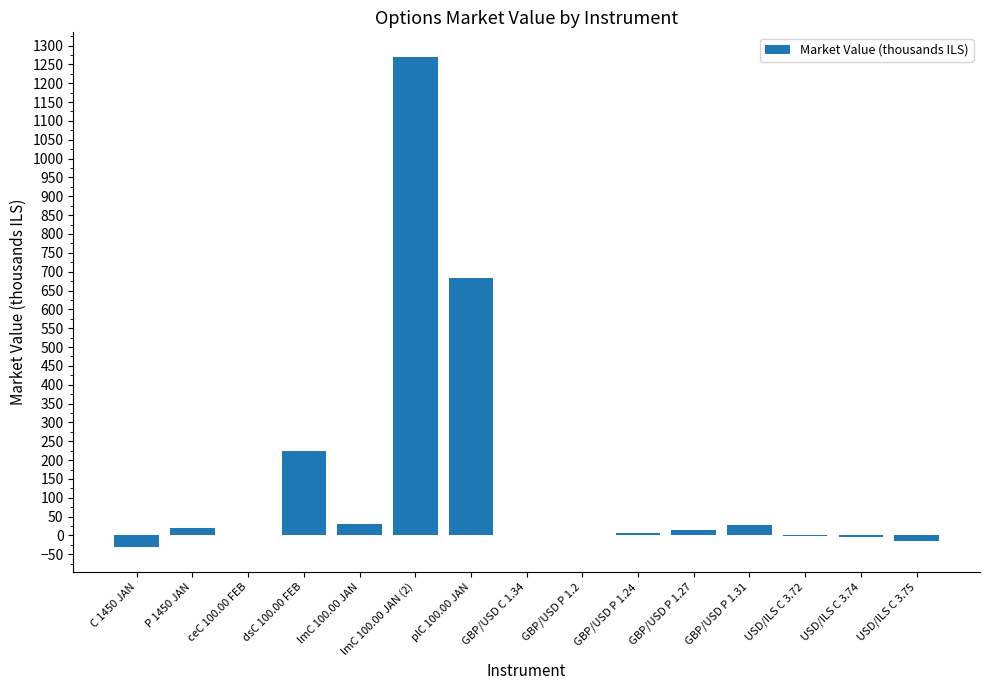

True or false: the data shows -31.8 at C 1450 JAN.

True